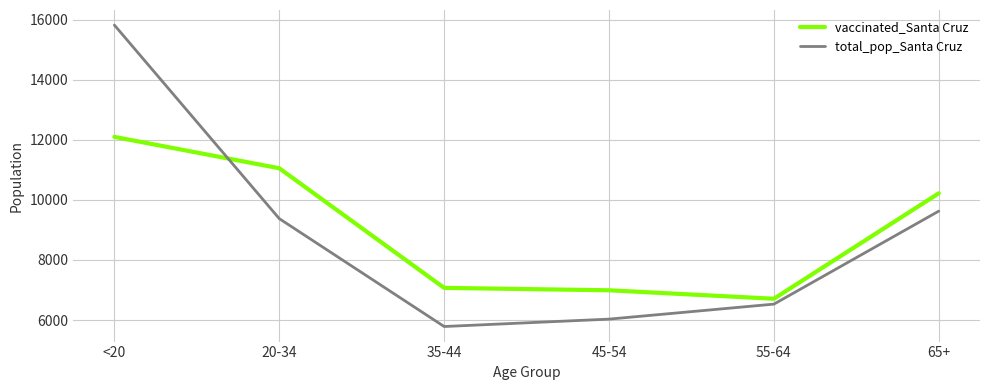

How many times do vaccinated_Santa Cruz and total_pop_Santa Cruz cross each other?

1